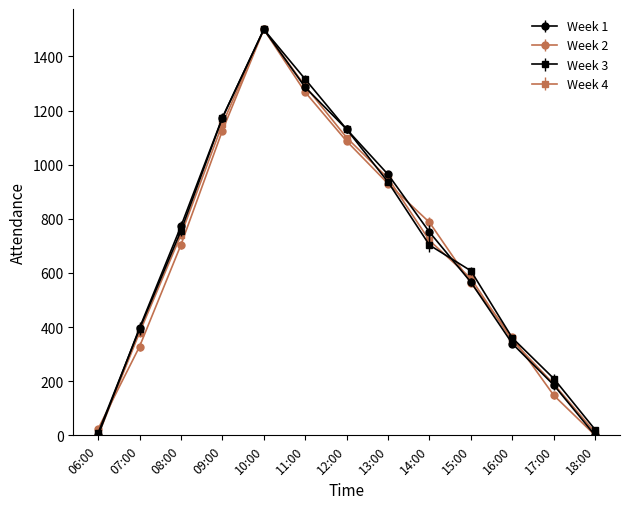

The value of Week 4 at 08:00 is 741. True or false?

True